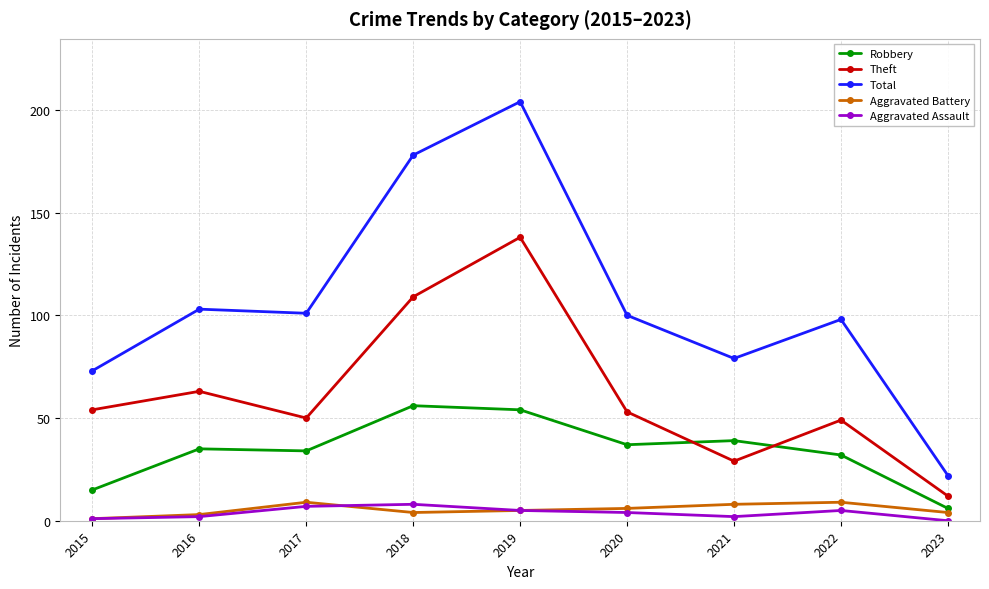

What are all the series names shown in the legend?

Robbery, Theft, Total, Aggravated Battery, Aggravated Assault